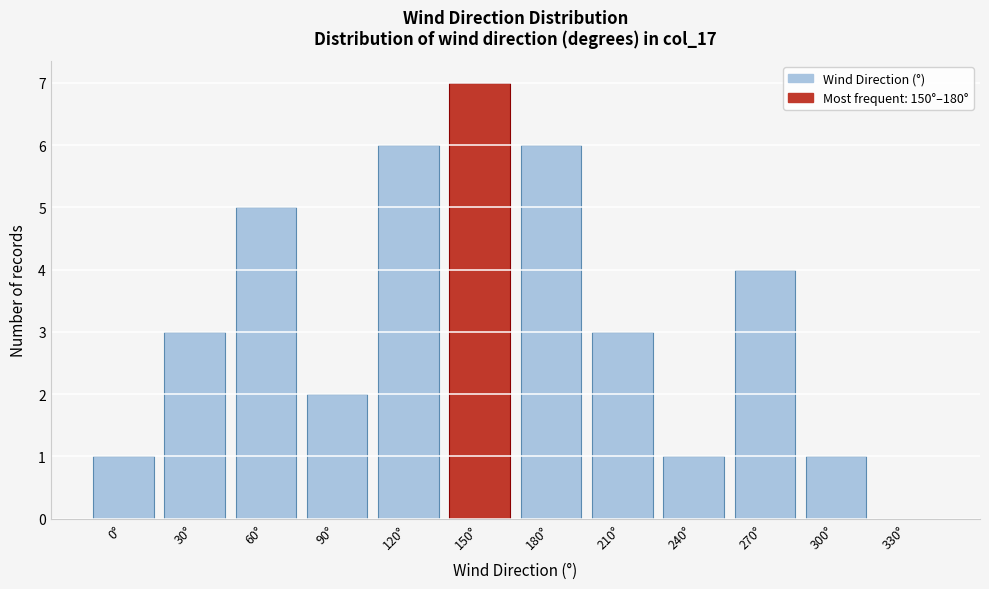

Reading left to right, extract all data points from this chart.

0°=1	30°=3	60°=5	90°=2	120°=6	150°=7	180°=6	210°=3	240°=1	270°=4	300°=1	330°=0